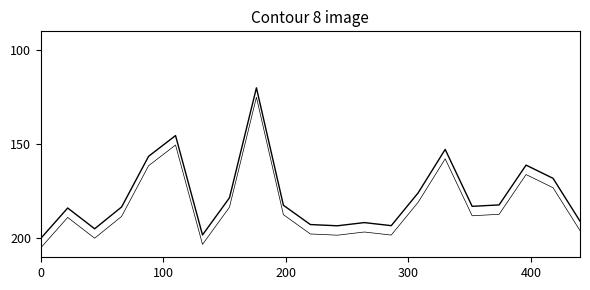

What is the change in value from 300 to 9?

-0.9